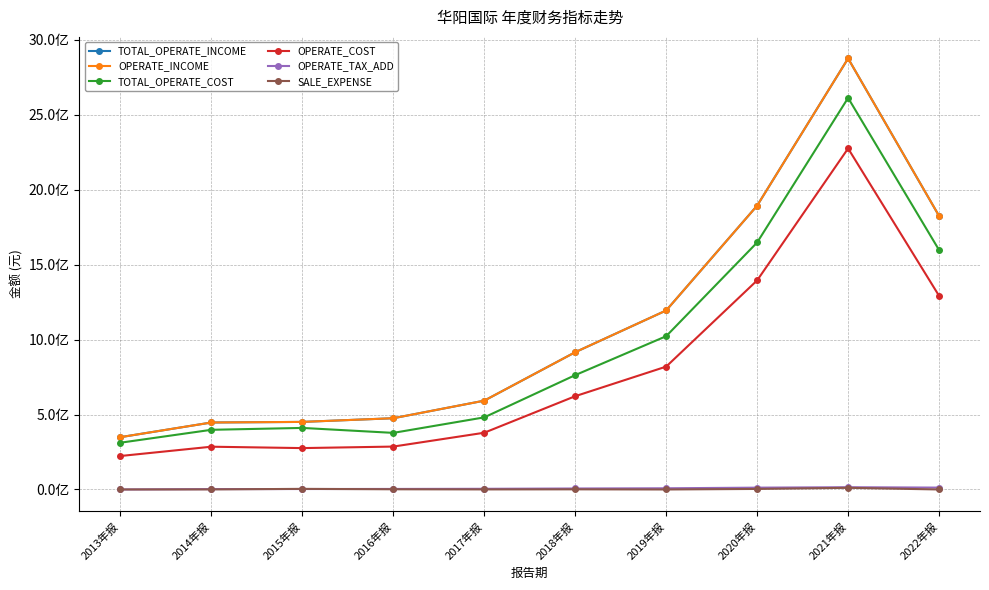

Where does the OPERATE_COST series first go above 622533911?

2018年报